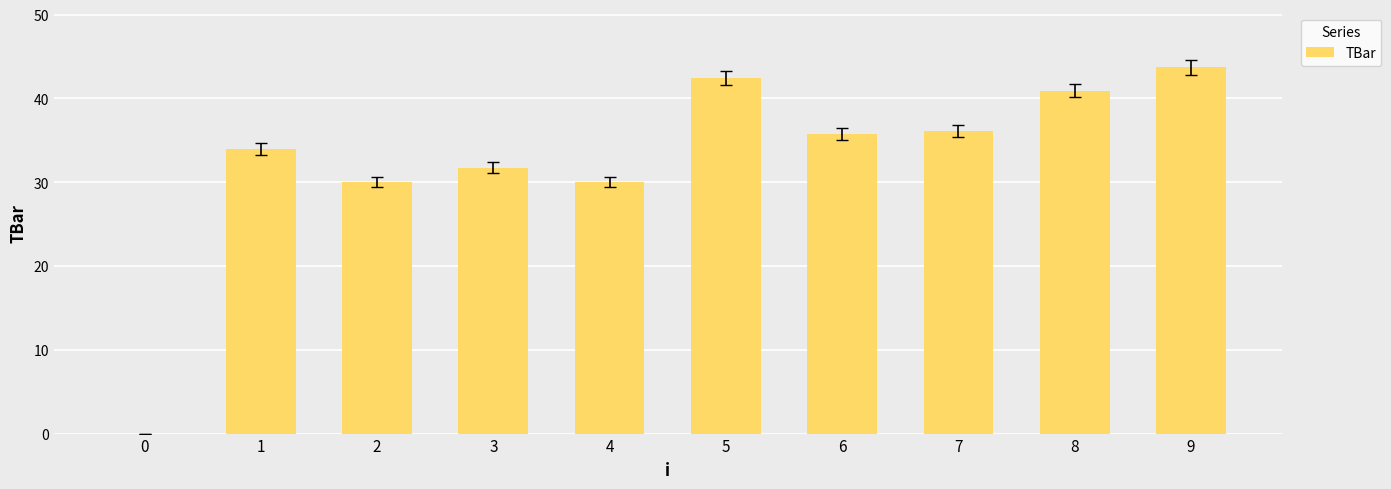

What is the sum of the values at 0 and 5?

42.4